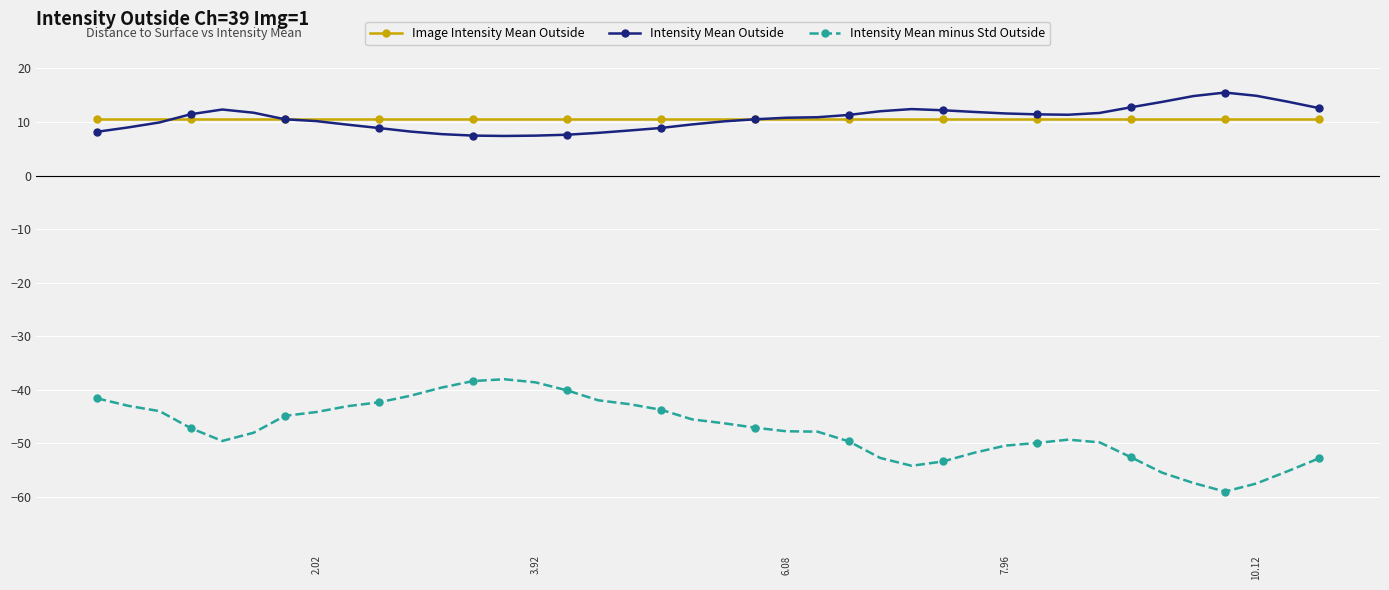

At how many categories does at least one series exceed 6?

40